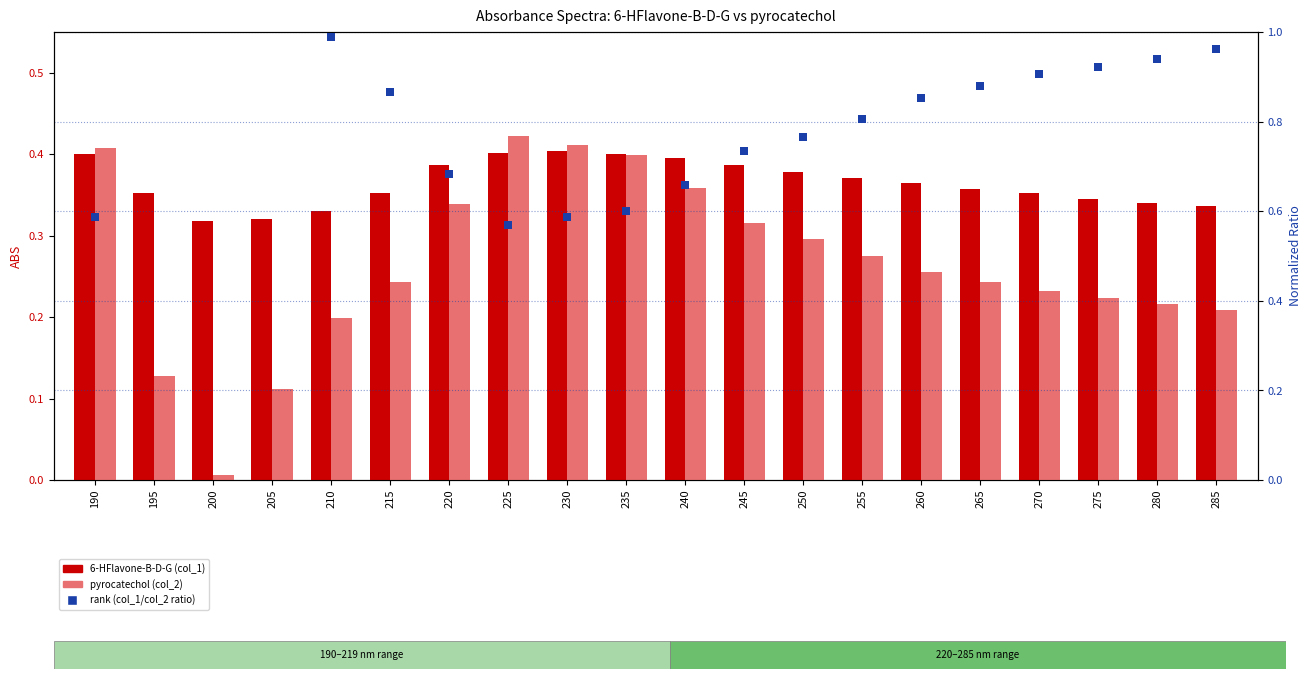

What is the total value across all series at 280?

1.5